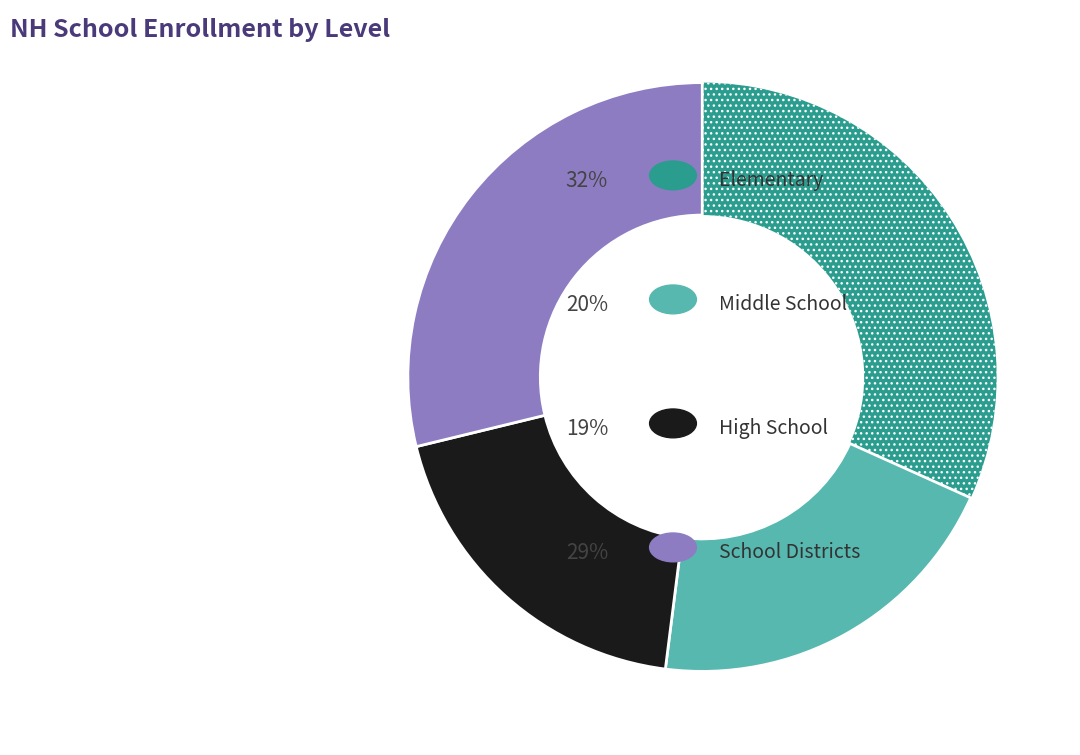

Does any single category account for the majority?

No